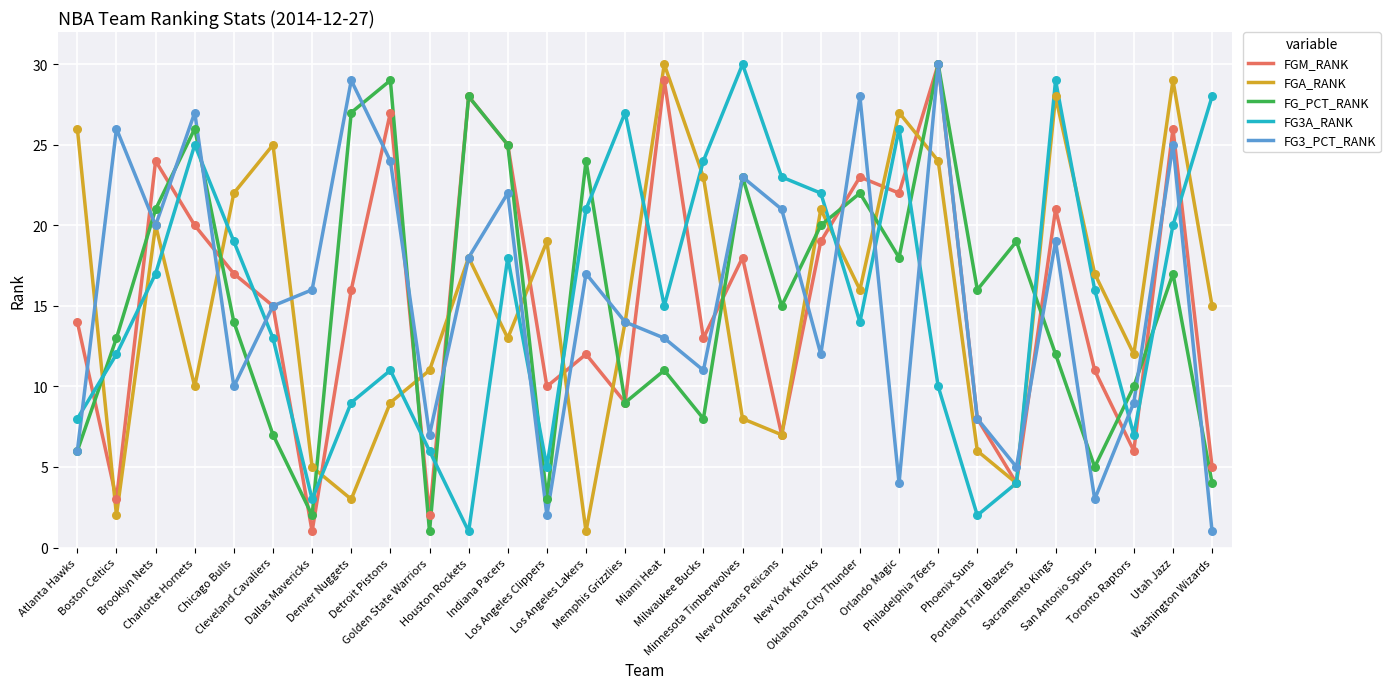

How many intersections are there between FG_PCT_RANK and FGA_RANK?

14